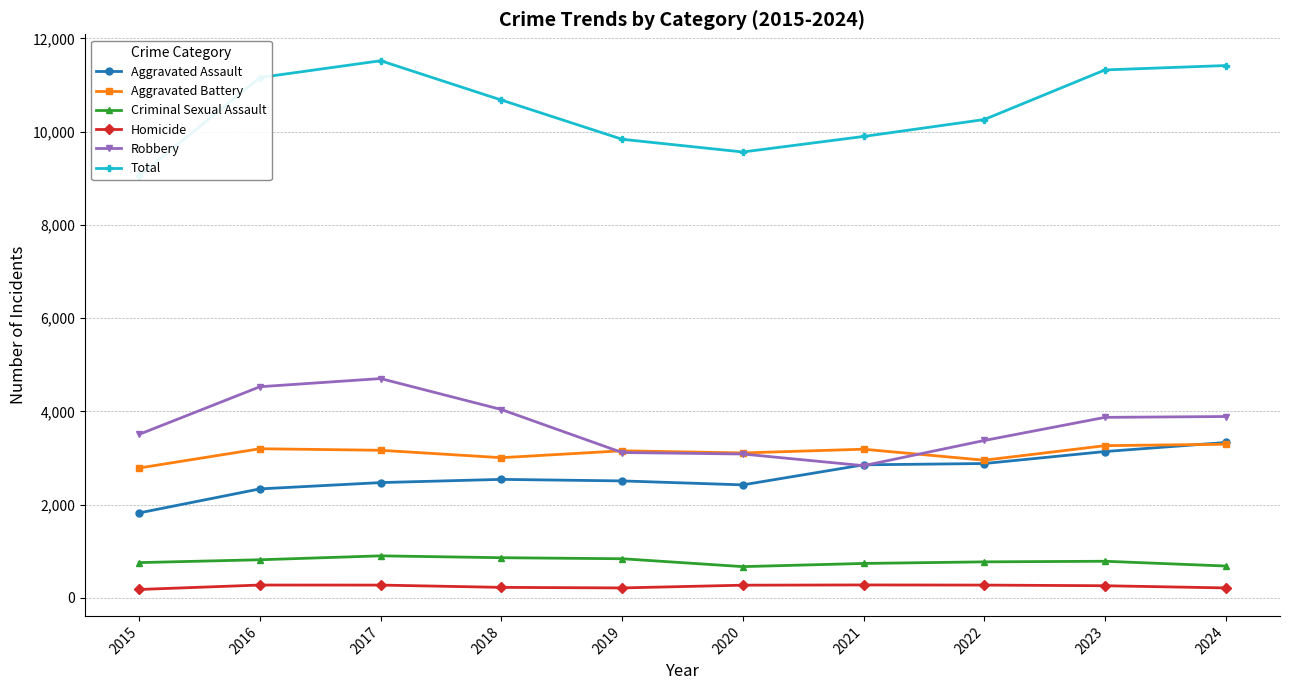

Reading right to left, list all the values displayed in this chart.

Aggravated Assault: 2024=3333	2023=3139	2022=2882	2021=2854	2020=2424	2019=2509	2018=2542	2017=2473	2016=2338	2015=1823
Aggravated Battery: 2024=3296	2023=3265	2022=2953	2021=3189	2020=3109	2019=3155	2018=3007	2017=3166	2016=3199	2015=2786
Criminal Sexual Assault: 2024=684	2023=786	2022=773	2021=739	2020=671	2019=840	2018=862	2017=902	2016=818	2015=757
Homicide: 2024=214	2023=261	2022=275	2021=278	2020=273	2019=214	2018=226	2017=275	2016=276	2015=181
Robbery: 2024=3890	2023=3872	2022=3376	2021=2836	2020=3086	2019=3118	2018=4040	2017=4704	2016=4529	2015=3508
Total: 2024=11417	2023=11323	2022=10259	2021=9896	2020=9563	2019=9836	2018=10677	2017=11520	2016=11160	2015=9055